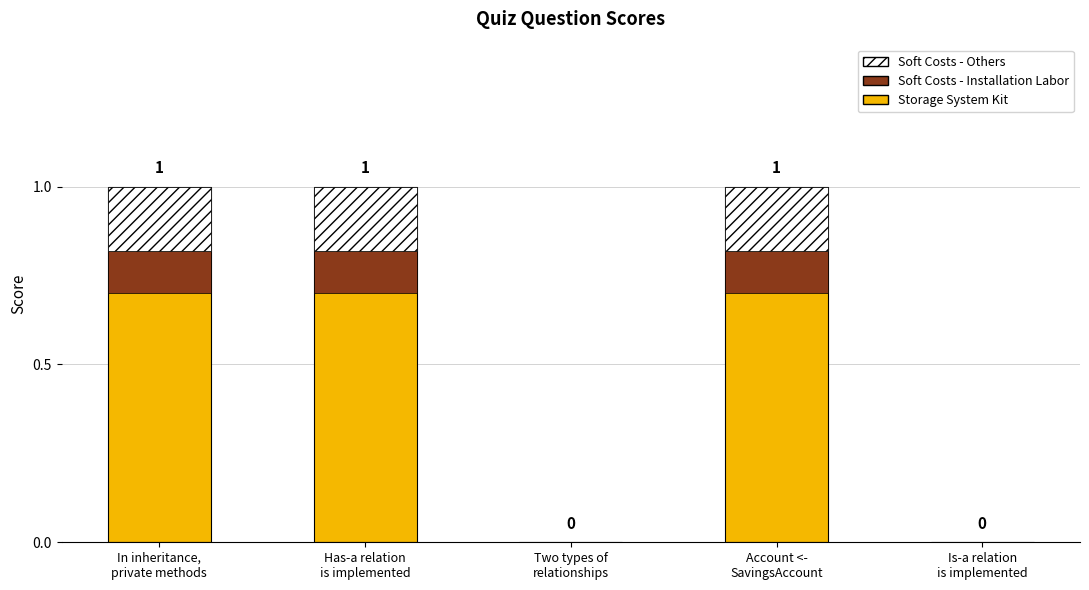

What is the difference between the maximum and second lowest values?

1